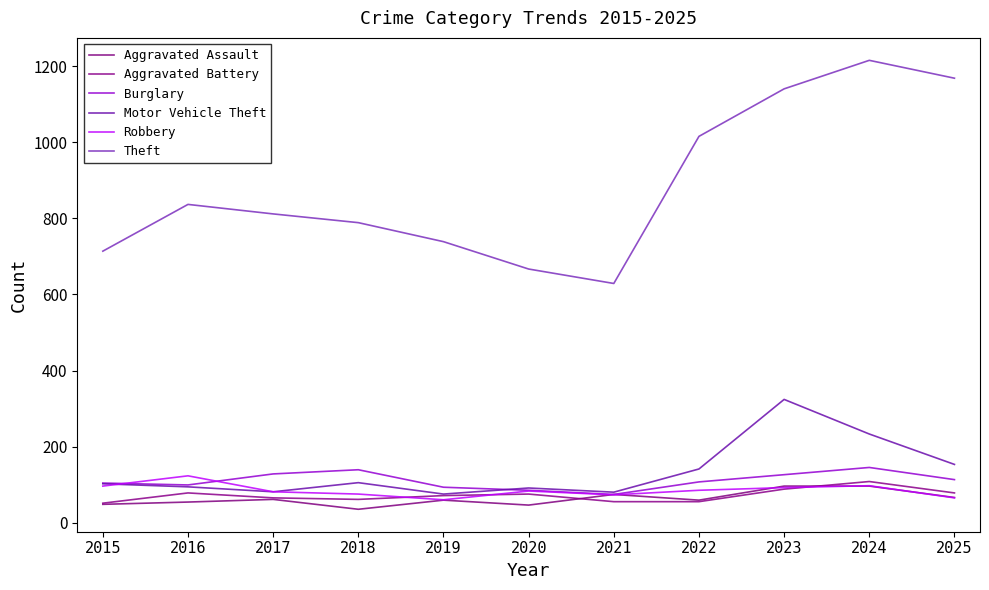

At 2019, list the series in order from largest to smallest.

Theft, Burglary, Motor Vehicle Theft, Aggravated Battery, Robbery, Aggravated Assault